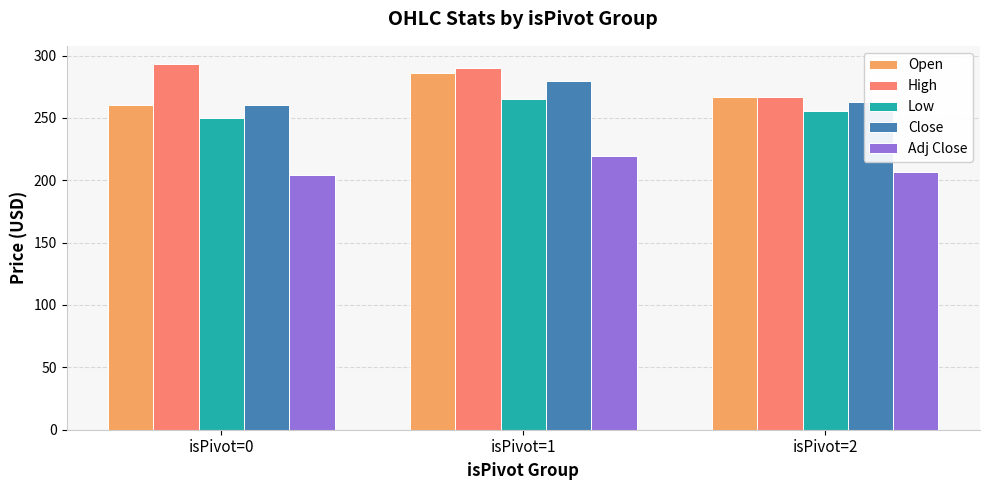

What is the total value across all series at isPivot=2?

1257.5